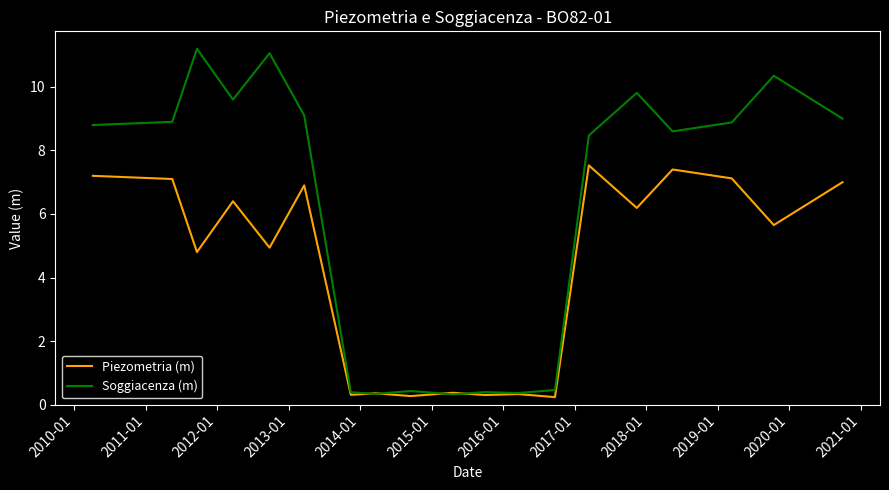

List the series in order of their overall mean, lowest first.

Piezometria (m), Soggiacenza (m)